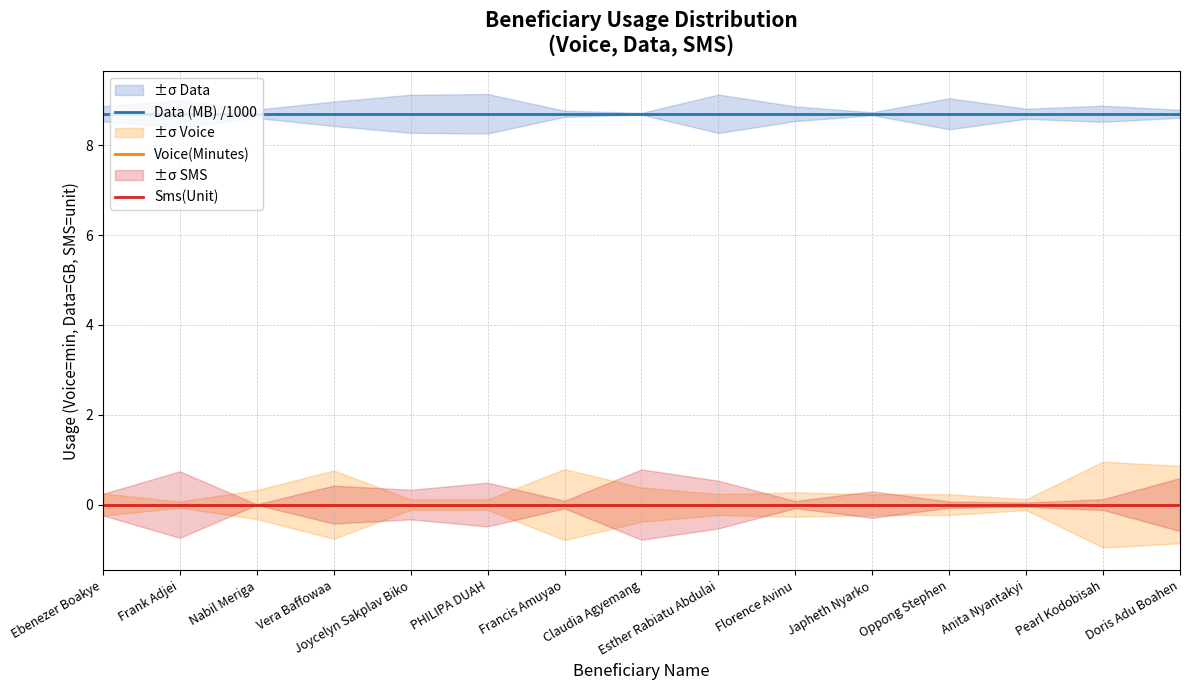

What is the difference between the highest and lowest values at Vera Baffowaa?

8.7